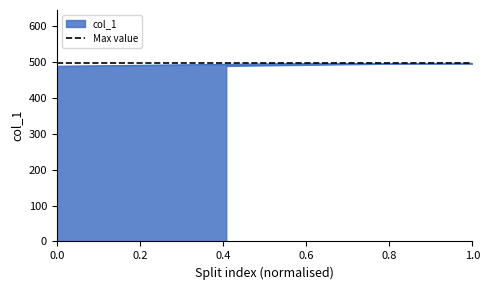

Reading left to right, list all the values displayed in this chart.

488	495	496	495	489